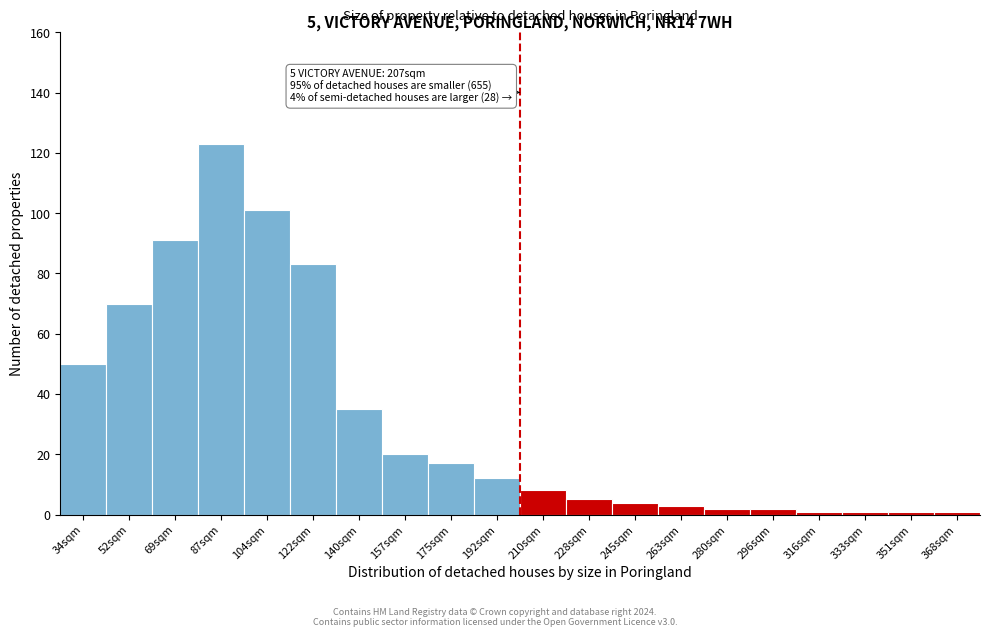

Reading left to right, list all the values displayed in this chart.

34sqm=50	52sqm=70	69sqm=91	87sqm=123	104sqm=101	122sqm=83	140sqm=35	157sqm=20	175sqm=17	192sqm=12	210sqm=8	228sqm=5	245sqm=4	263sqm=3	280sqm=2	296sqm=2	316sqm=1	333sqm=1	351sqm=1	368sqm=1